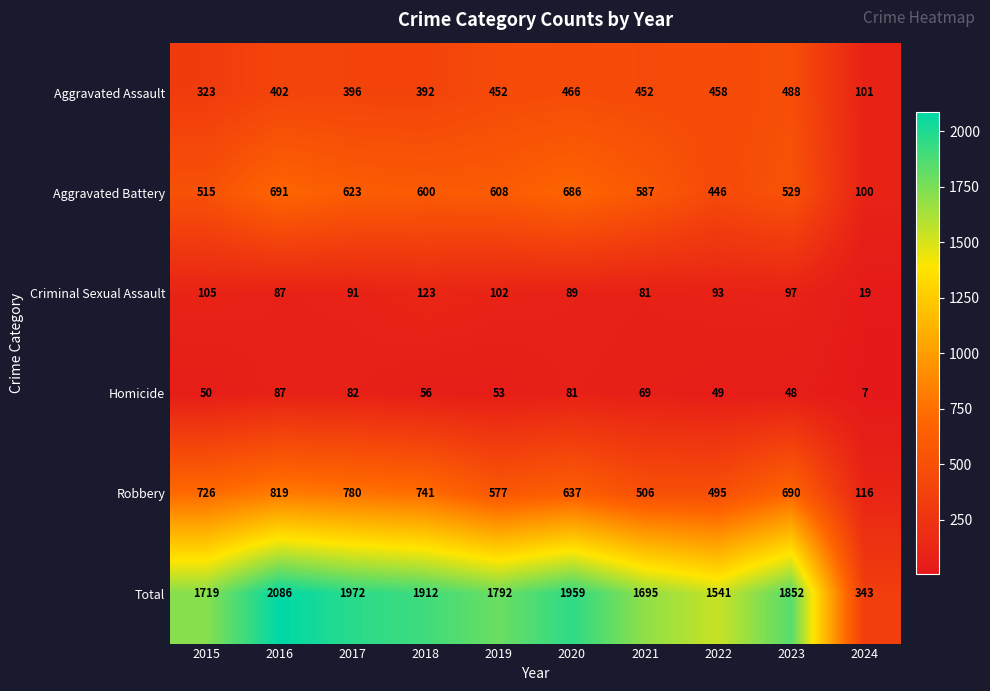

Read the Aggravated Assault value at 2017.

396